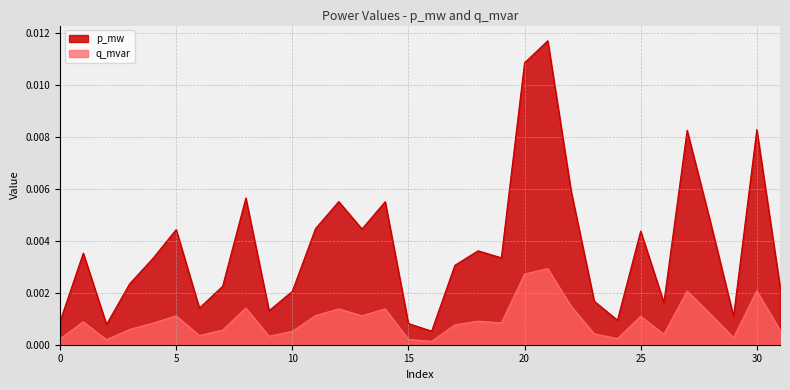

How many lines are shown in the chart?

2